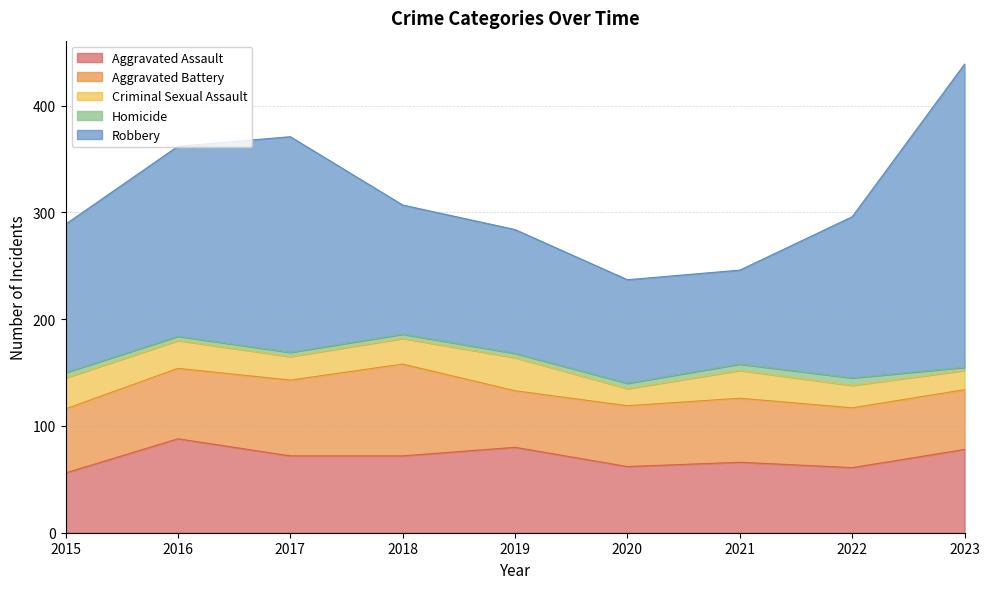

True or false: Robbery has a value of 116 at 2019.

True